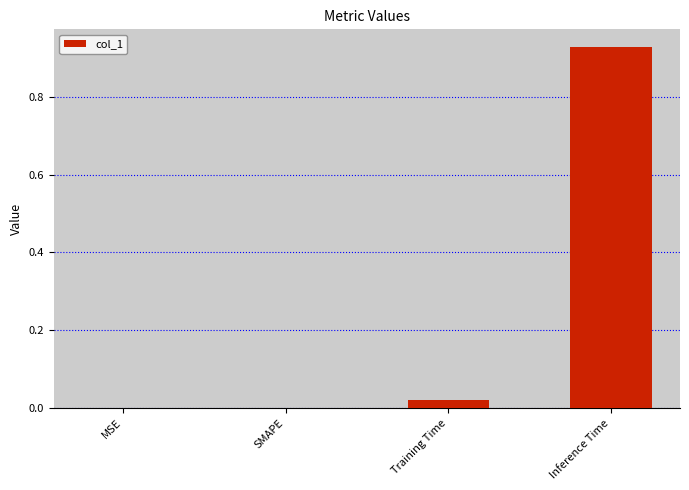

Is it true that the value at SMAPE is -0.6?

False